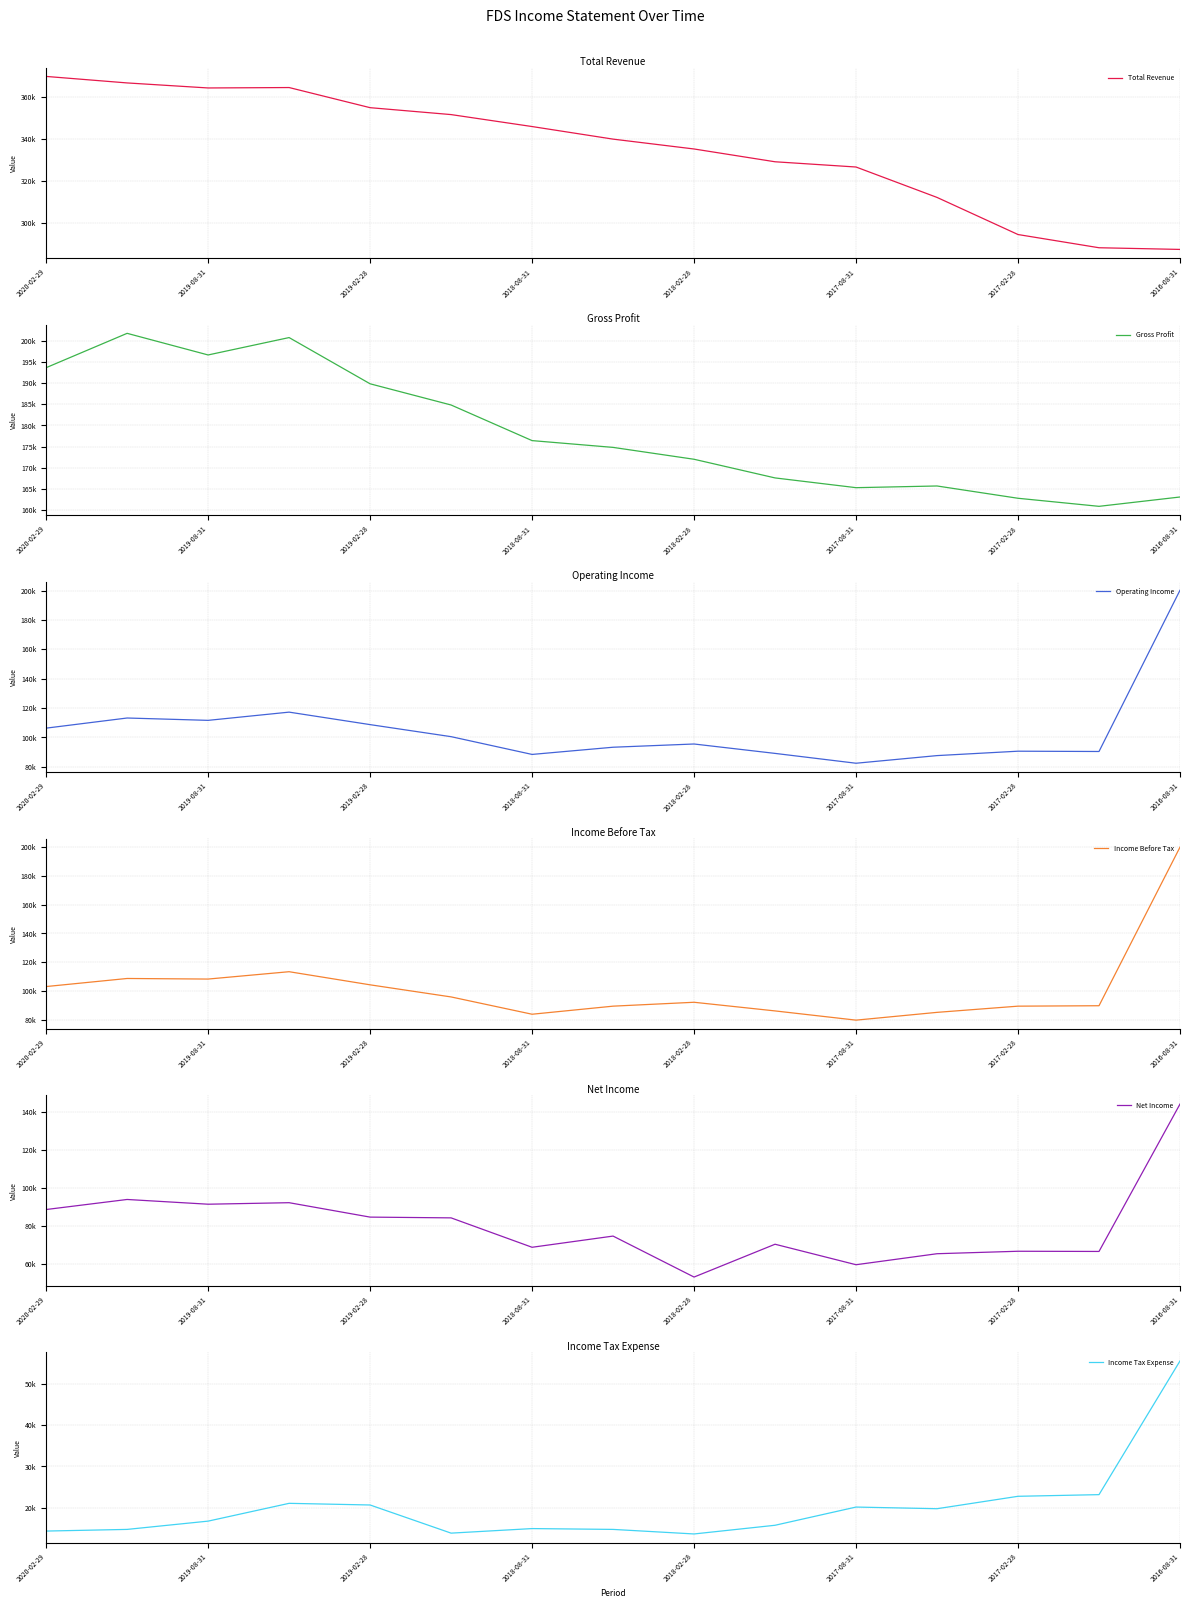

At which label does Income Before Tax reach its peak?

2016-08-31